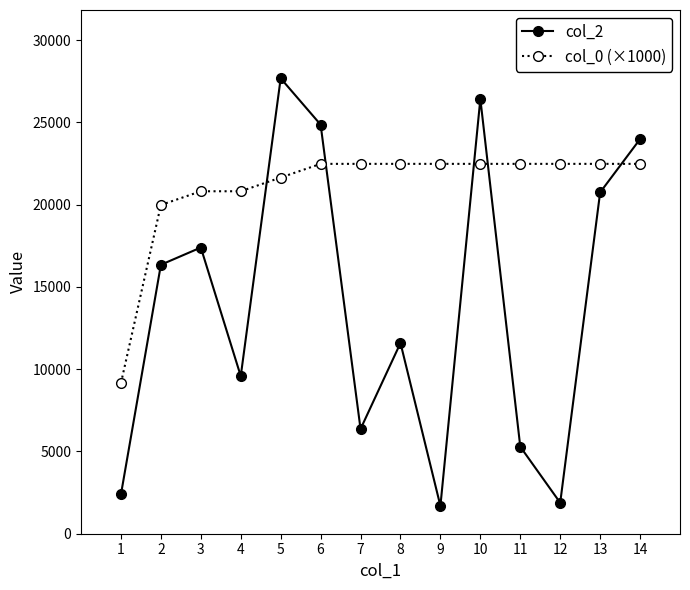

Reading right to left, list all the values displayed in this chart.

col_2: 23991.0	20751.0	1882.0	5291.0	26432.0	1689.0	11594.0	6365.0	24869.0	27686.0	9583.0	17399.0	16351.0	2395.0
col_0 (×1000): 22485.2	22485.2	22485.2	22485.2	22485.2	22485.2	22485.2	22485.2	22485.2	21652.4	20819.6	20819.6	19986.8	9160.6